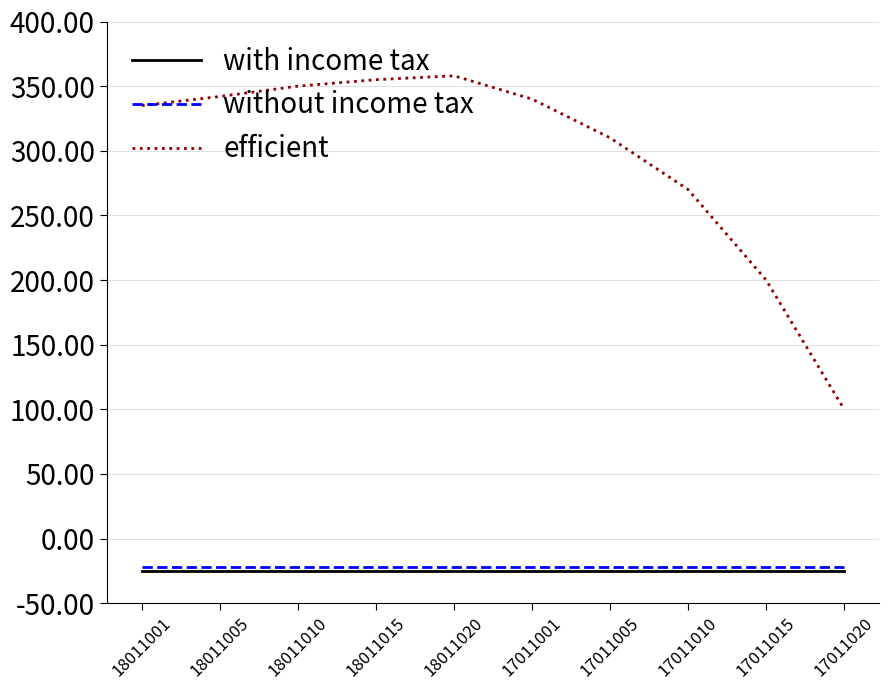

Where does the efficient series first go above 340?

18011005